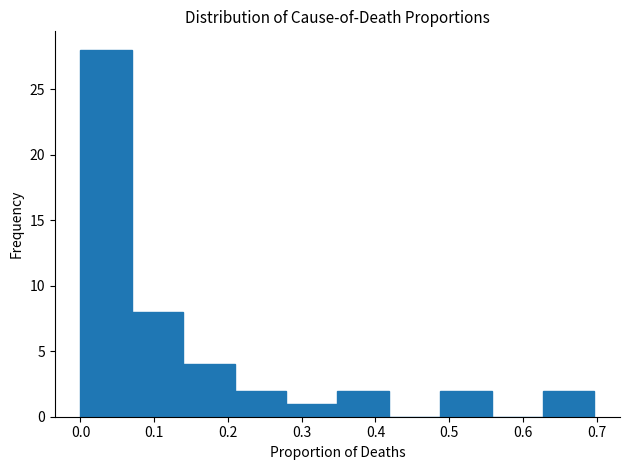

Reading left to right, list every bar in this chart as the range it spans on the x-axis followed by its height. Neither the bar edges nor the heights are printed on the chart, so give them approximately, as read against the axes.

0.00 to 0.07: 28
0.07 to 0.14: 8
0.14 to 0.21: 4
0.21 to 0.28: 2
0.28 to 0.35: 1
0.35 to 0.42: 2
0.42 to 0.49: 0
0.49 to 0.56: 2
0.56 to 0.63: 0
0.63 to 0.70: 2